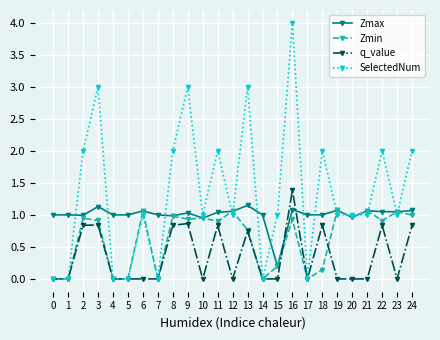

At which category is the sum across all series the highest?

16